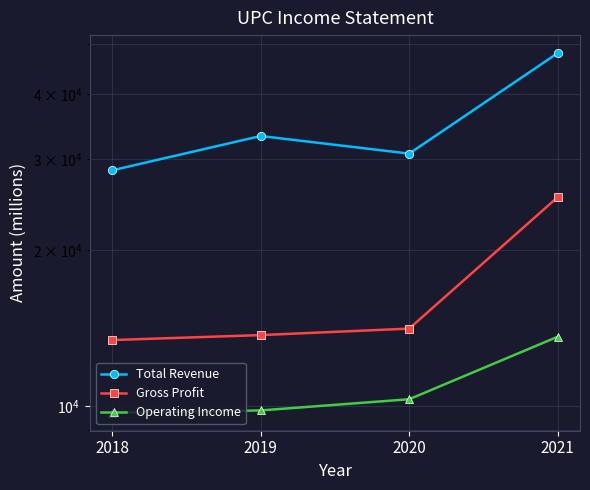

Which category has the highest value across all series?

2021